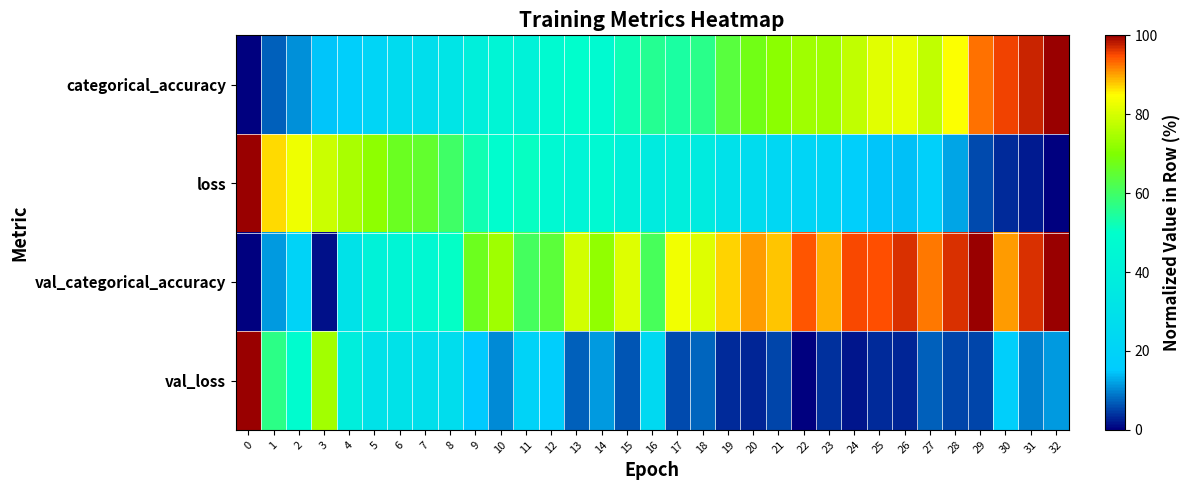

Reading left to right, what are all the values shown in this chart?

categorical_accuracy: 0=0.0	1=7.1	2=10.7	3=14.6	4=17.9	5=21.2	6=26.1	7=27.4	8=32.2	9=39.4	10=43.4	11=41.8	12=46.6	13=49.2	14=46.9	15=52.3	16=55.8	17=54.2	18=56.5	19=63.9	20=67.7	21=71.5	22=73.7	23=73.6	24=77.6	25=81.4	26=82.3	27=77.6	28=84.5	29=92.7	30=95.5	31=97.4	32=100.0
loss: 0=100.0	1=86.9	2=83.1	3=78.6	4=74.8	5=71.9	6=66.5	7=65.4	8=59.8	9=52.7	10=48.7	11=51.1	12=45.9	13=43.3	14=46.0	15=40.8	16=36.9	17=38.9	18=36.6	19=29.6	20=26.5	21=23.4	22=21.2	23=21.5	24=17.8	25=14.7	26=14.2	27=18.2	28=12.5	29=5.8	30=3.2	31=2.1	32=0.0
val_categorical_accuracy: 0=0.0	1=11.6	2=20.4	3=1.2	4=30.1	5=41.1	6=43.6	7=45.5	8=50.7	9=67.0	10=73.5	11=60.6	12=64.4	13=79.4	14=72.2	15=80.9	16=60.9	17=83.4	18=80.9	19=87.4	20=90.6	21=88.2	22=94.4	23=89.4	24=95.2	25=94.7	26=96.7	27=92.4	28=96.7	29=100.0	30=90.4	31=96.6	32=99.7
val_loss: 0=100.0	1=56.8	2=48.1	3=74.1	4=38.7	5=30.1	6=30.5	7=28.9	8=27.0	9=14.9	10=10.3	11=20.5	12=16.5	13=7.2	14=11.6	15=6.3	16=24.4	17=5.8	18=7.7	19=3.3	20=2.9	21=5.3	22=0.0	23=3.6	24=1.6	25=3.4	26=2.9	27=7.3	28=5.4	29=5.4	30=17.4	31=9.7	32=11.7